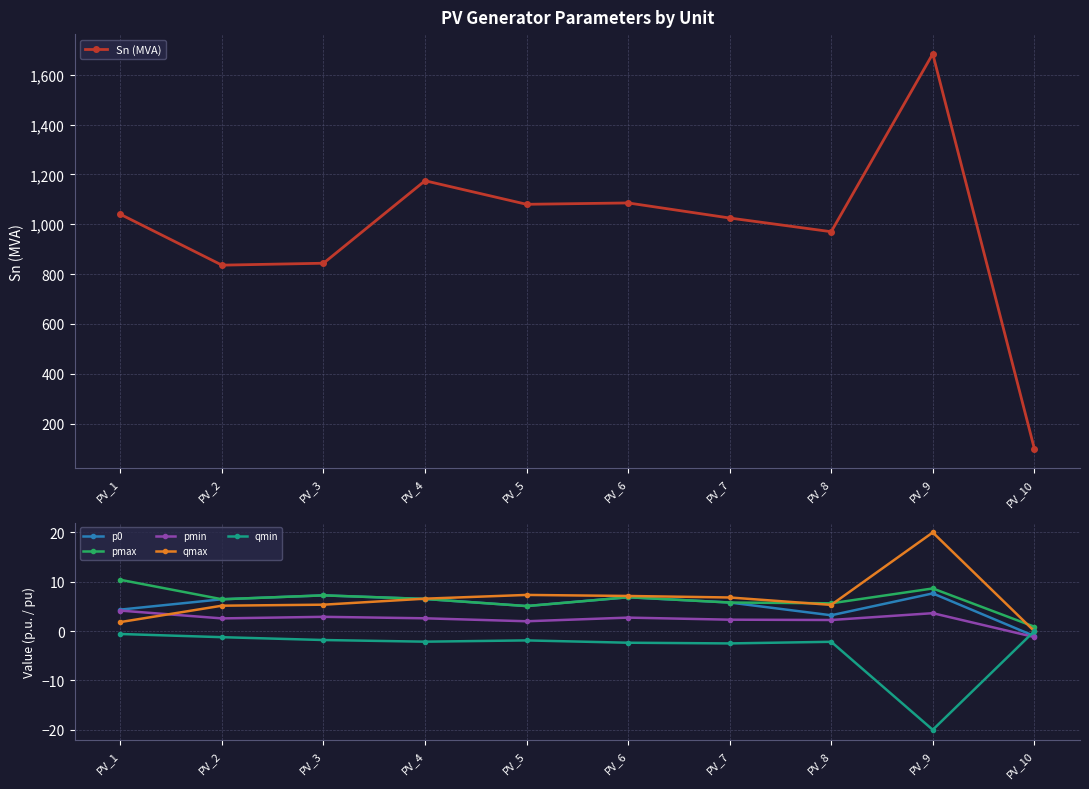

Reading right to left, transcribe all the data shown in this chart.

Sn (MVA): PV_10=100.0	PV_9=1684.1	PV_8=970.2	PV_7=1025.2	PV_6=1085.7	PV_5=1080.2	PV_4=1174.8	PV_3=843.7	PV_2=836.0	PV_1=1040.0
p0: PV_10=-1.0	PV_9=7.6	PV_8=3.2	PV_7=5.8	PV_6=6.9	PV_5=5.1	PV_4=6.5	PV_3=7.2	PV_2=6.5	PV_1=4.4
pmax: PV_10=0.9	PV_9=8.7	PV_8=5.6	PV_7=5.8	PV_6=6.9	PV_5=5.1	PV_4=6.5	PV_3=7.2	PV_2=6.5	PV_1=10.4
pmin: PV_10=-1.2	PV_9=3.6	PV_8=2.3	PV_7=2.3	PV_6=2.7	PV_5=2.0	PV_4=2.6	PV_3=2.9	PV_2=2.6	PV_1=4.2
qmax: PV_10=0.0	PV_9=20.0	PV_8=5.3	PV_7=6.8	PV_6=7.1	PV_5=7.3	PV_4=6.6	PV_3=5.4	PV_2=5.2	PV_1=1.8
qmin: PV_10=0.0	PV_9=-20.0	PV_8=-2.2	PV_7=-2.5	PV_6=-2.3	PV_5=-1.9	PV_4=-2.1	PV_3=-1.8	PV_2=-1.2	PV_1=-0.6